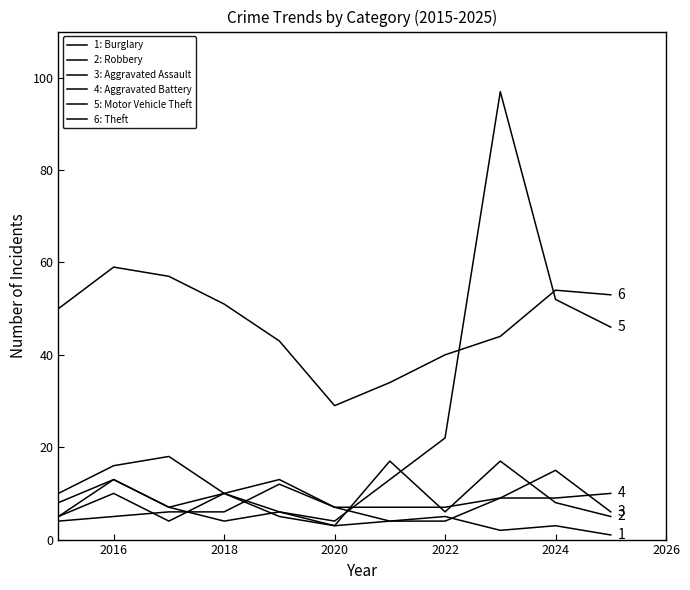

How many lines are shown in the chart?

6